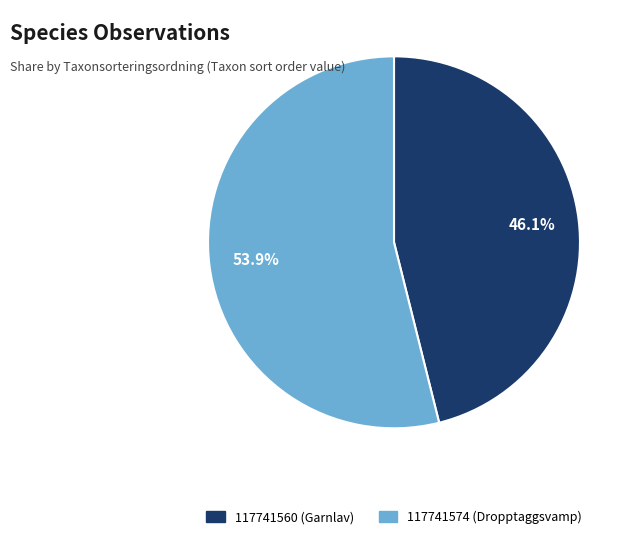

What percentage is the 117741574 slice, to the nearest percent?

54%